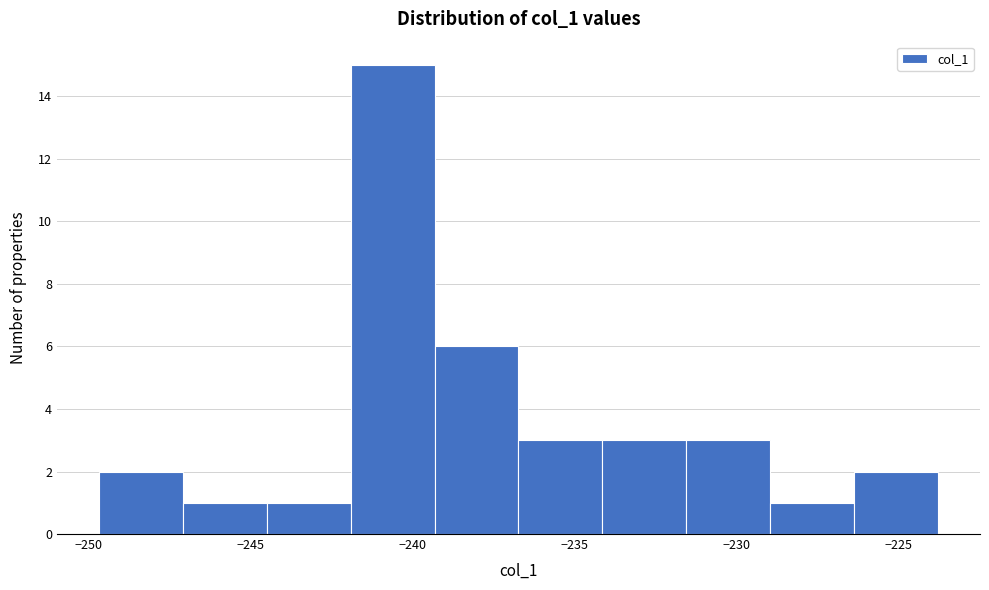

Which range on the x-axis has the tallest bar?

-242.0 to -239.5